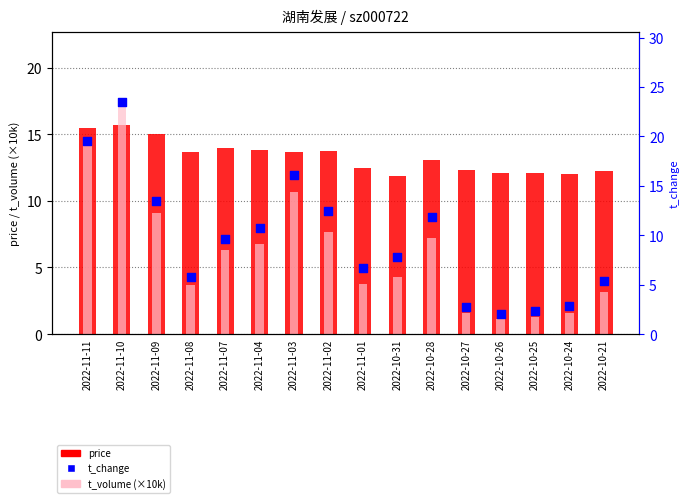

Is the value of price at 2022-10-24 greater than the value of t_volume (×10k) at 2022-11-01?

Yes